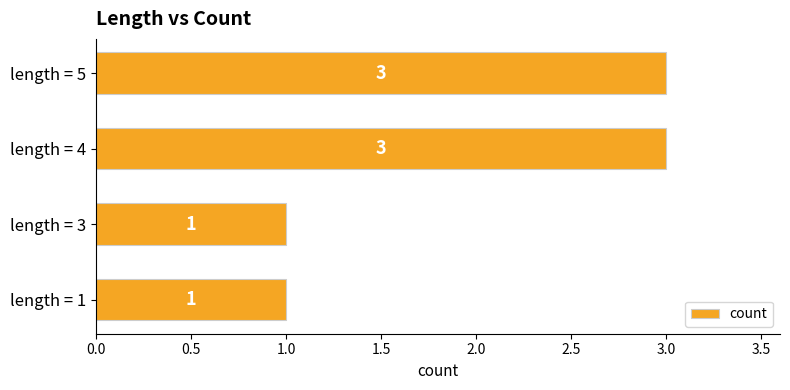

Which has a higher value, length = 1 or length = 4?

length = 4